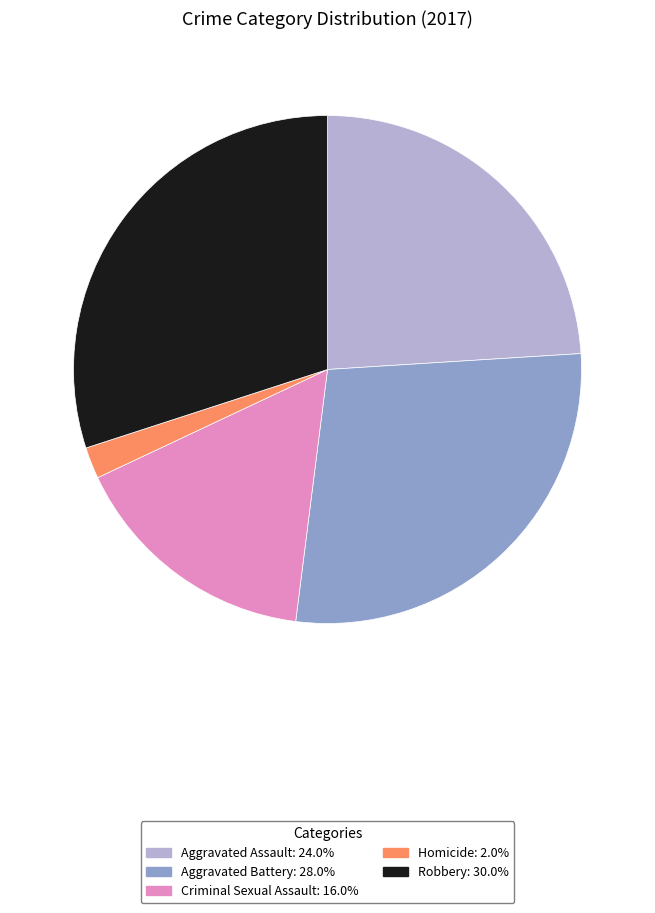

Count the number of slices in the pie.

5